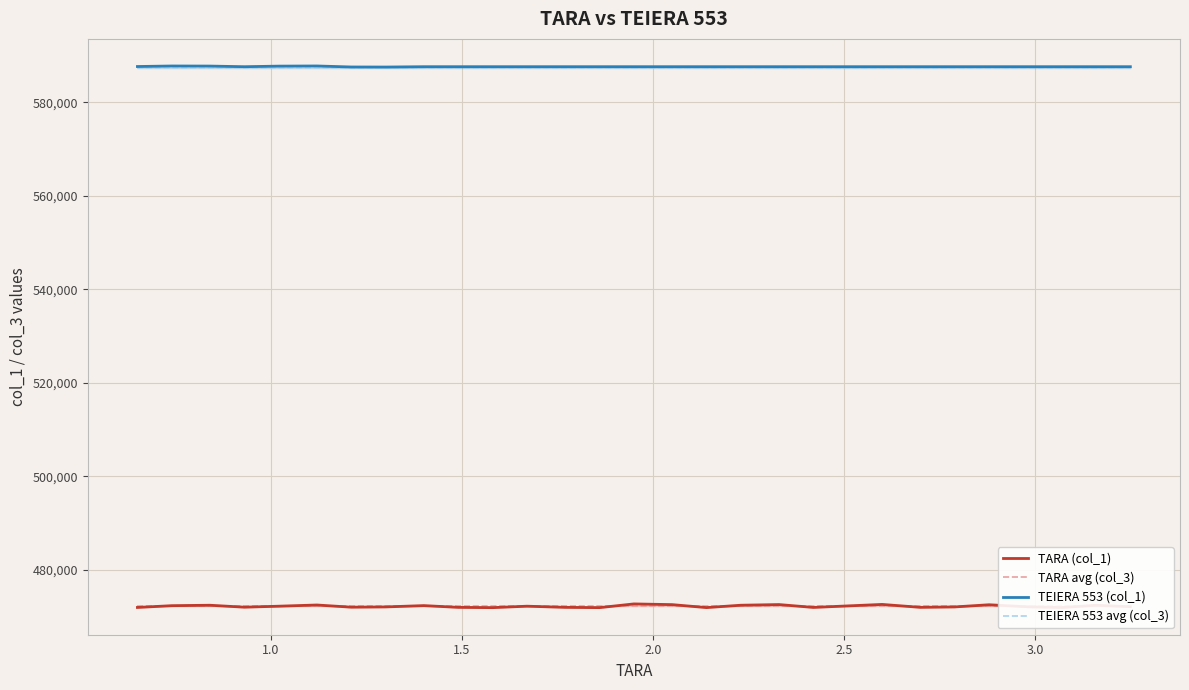

What is the lowest value of the TARA (col_1) series?

471859